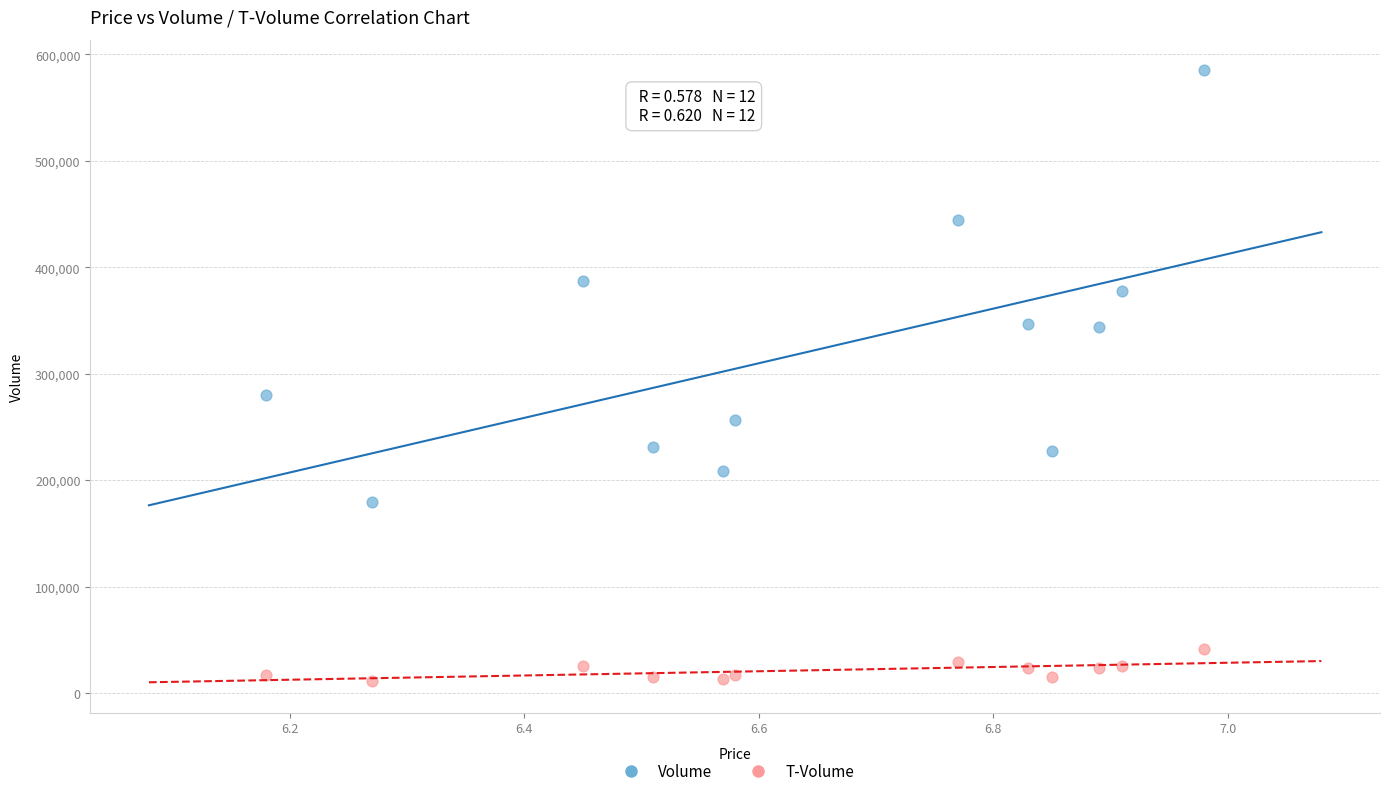

Which series reaches the minimum Y coordinate?

T-Volume